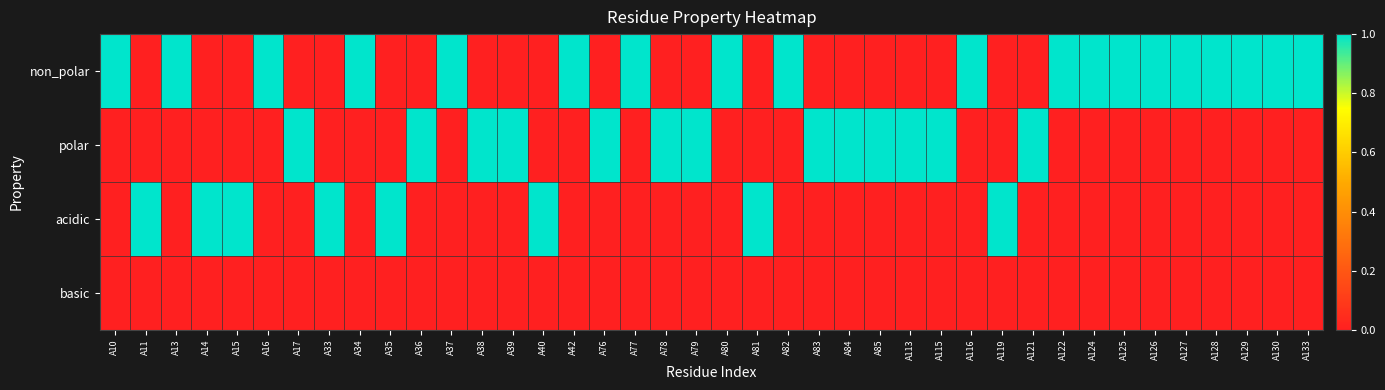

At which category is the sum across all series the highest?

A10